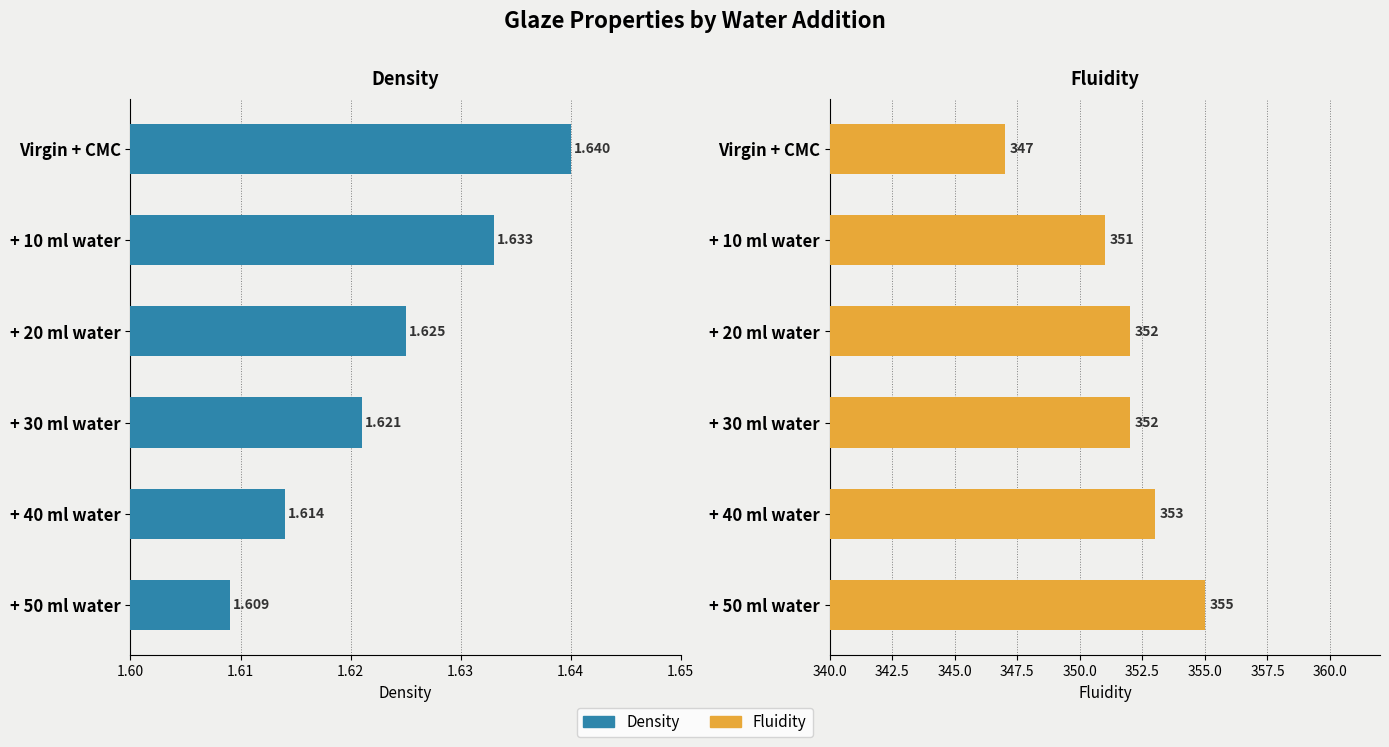

What are all the series names shown in the legend?

Density, Fluidity